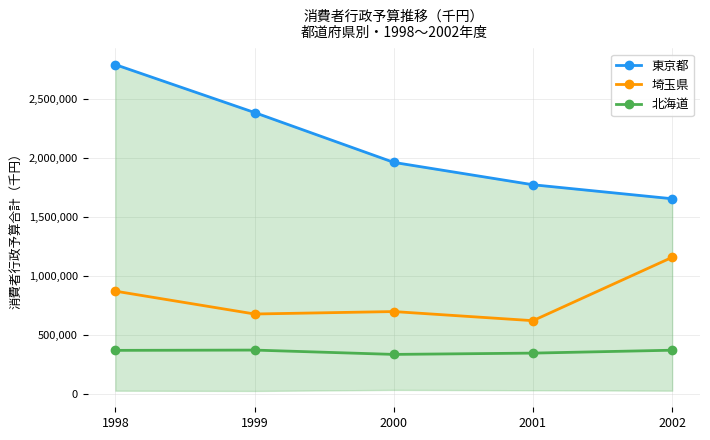

What is the sum of all 北海道 values?

1788572